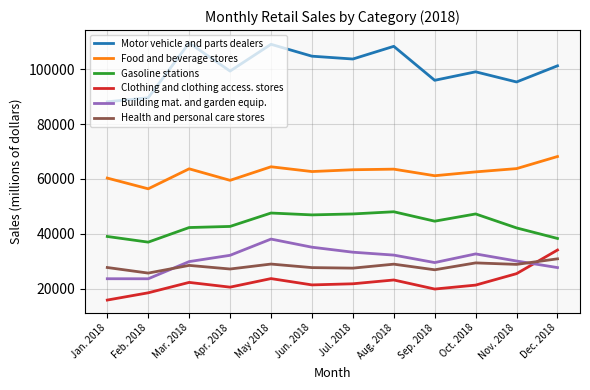

At how many categories does at least one series exceed 54832?

12